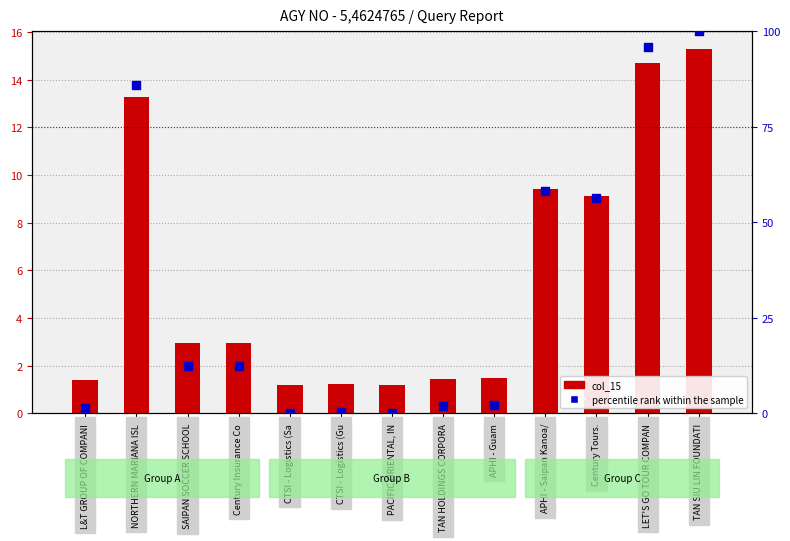

Is the value of col_15 at CTSI - Logistics (Sa greater than the value of percentile rank within the sample at L&T GROUP OF COMPANI?

No